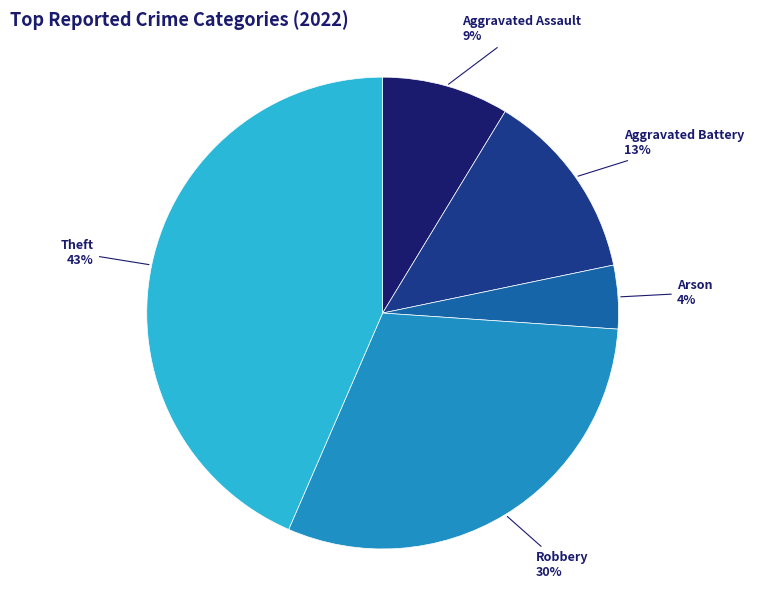

Does any single category account for the majority?

No